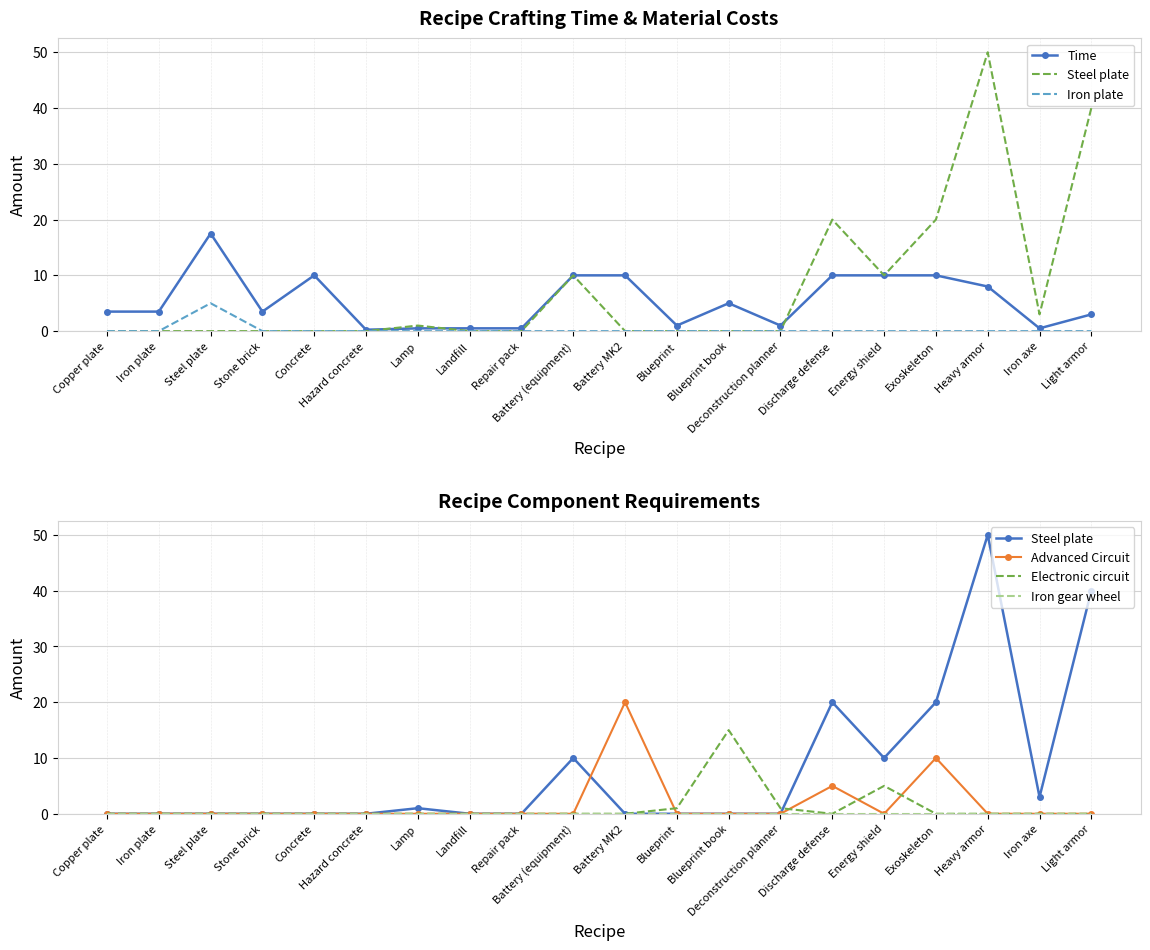

What is the maximum value shown in the chart?

50.0